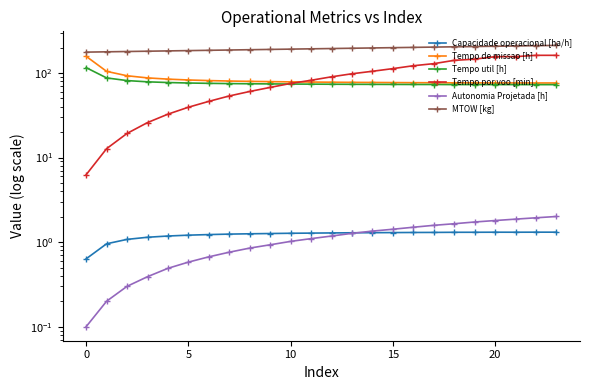

The value of Tempo util [h] at 21 is 16.3. True or false?

False